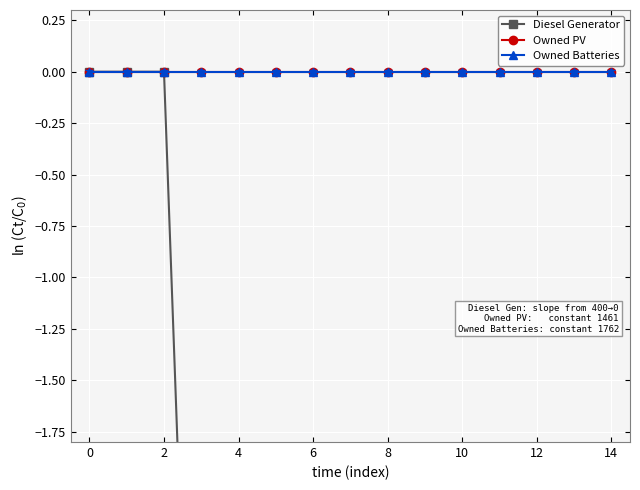

What is the smallest value displayed?

-5